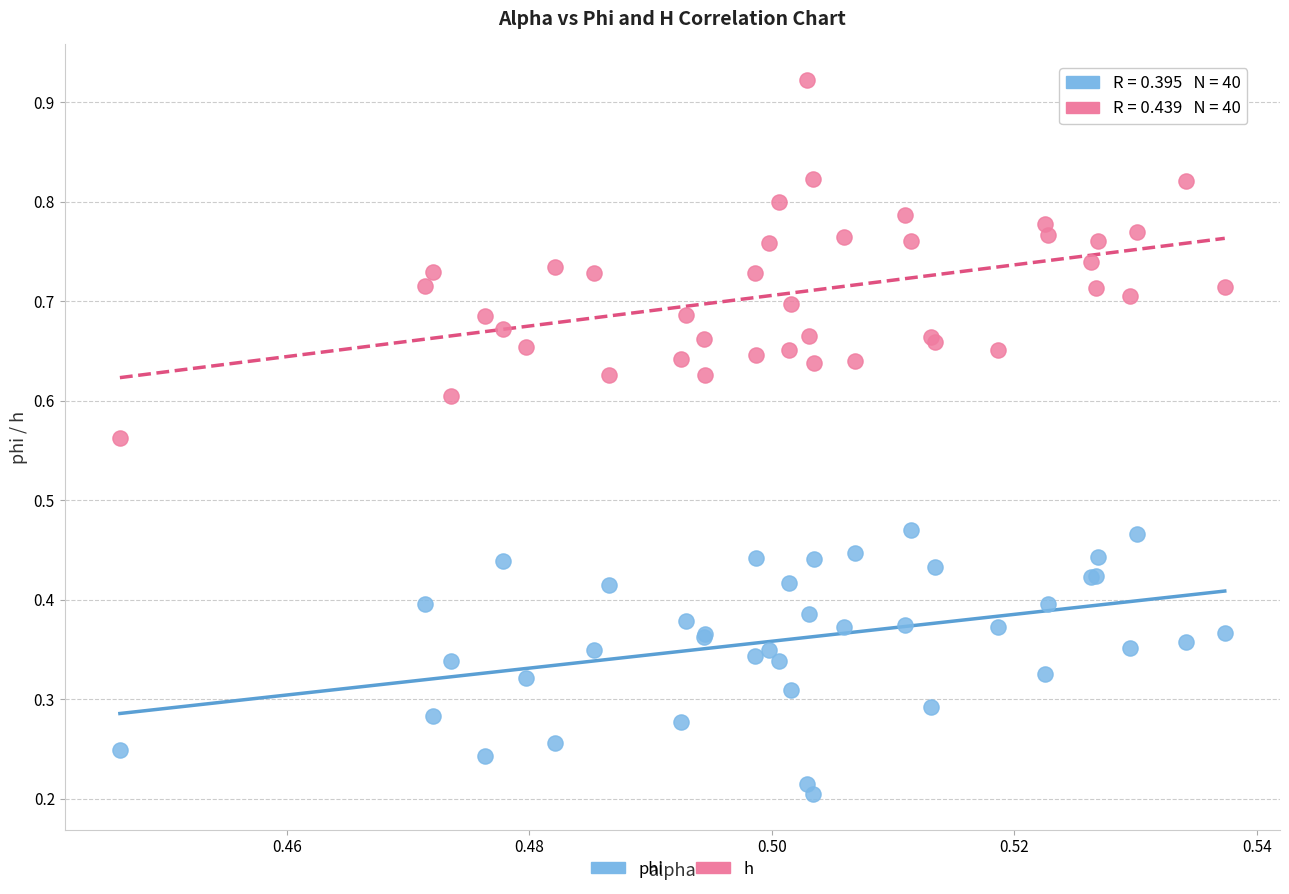

Which series reaches the minimum Y coordinate?

phi